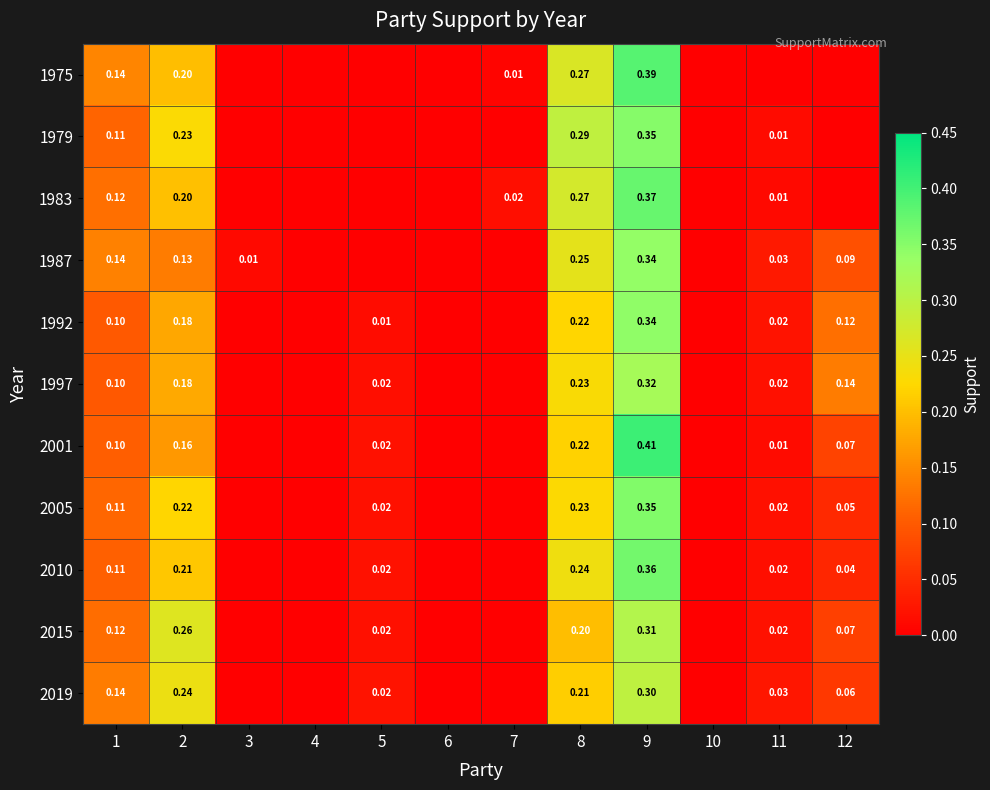

At which label does 2019 reach its peak?

9